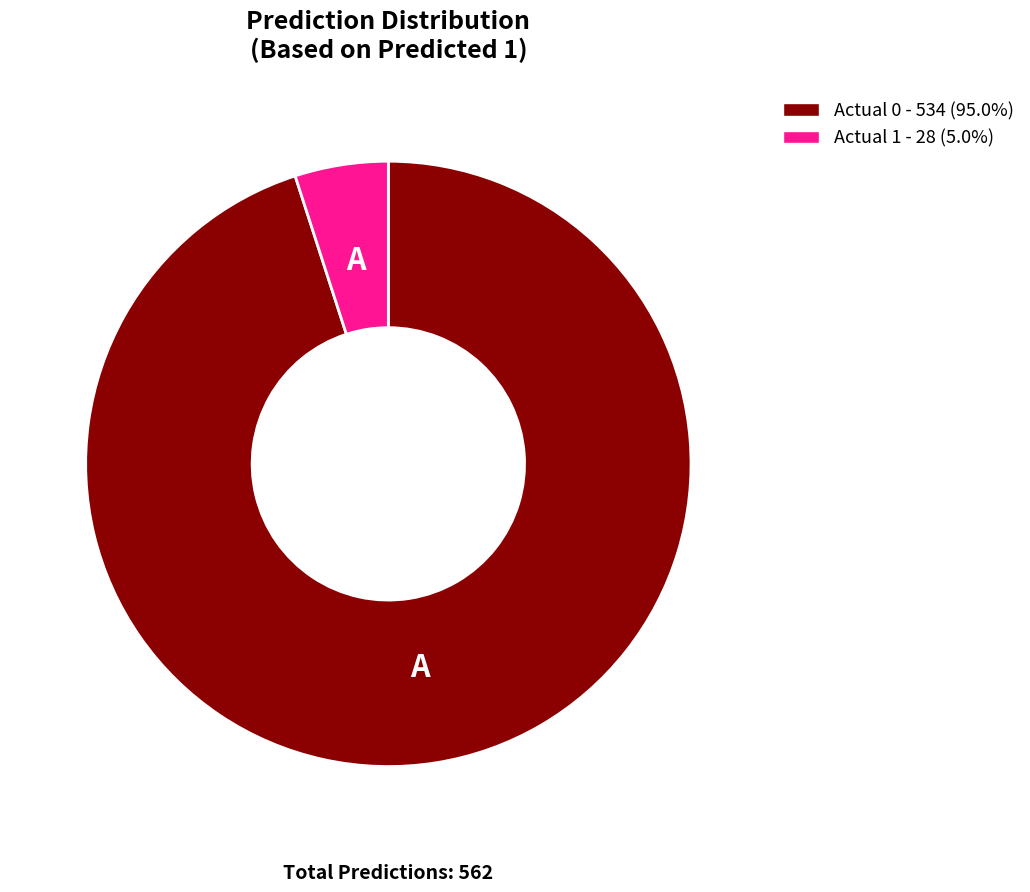

Count the number of slices in the pie.

2